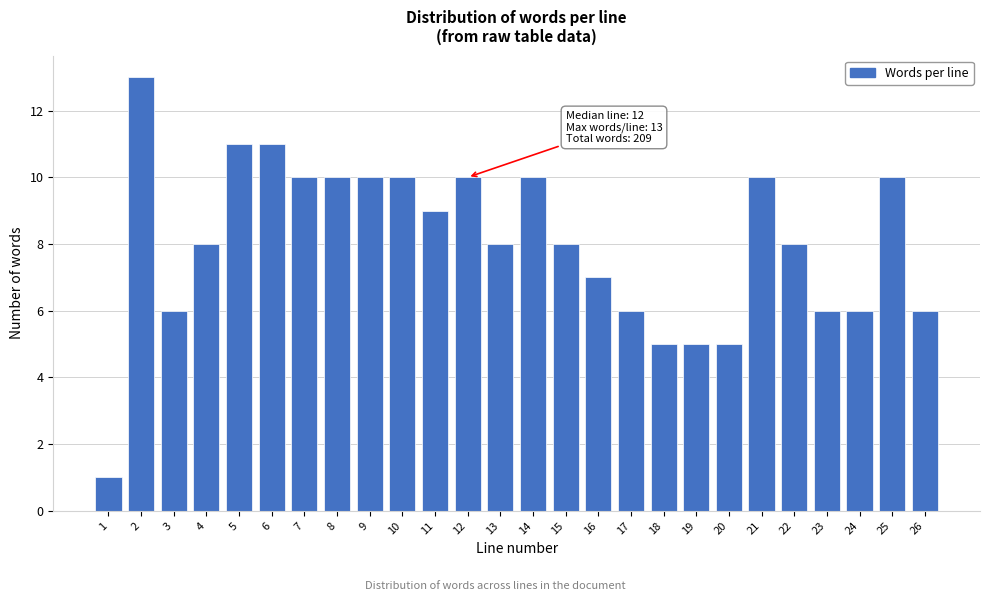

Reading left to right, list all the values displayed in this chart.

1=1	2=13	3=6	4=8	5=11	6=11	7=10	8=10	9=10	10=10	11=9	12=10	13=8	14=10	15=8	16=7	17=6	18=5	19=5	20=5	21=10	22=8	23=6	24=6	25=10	26=6